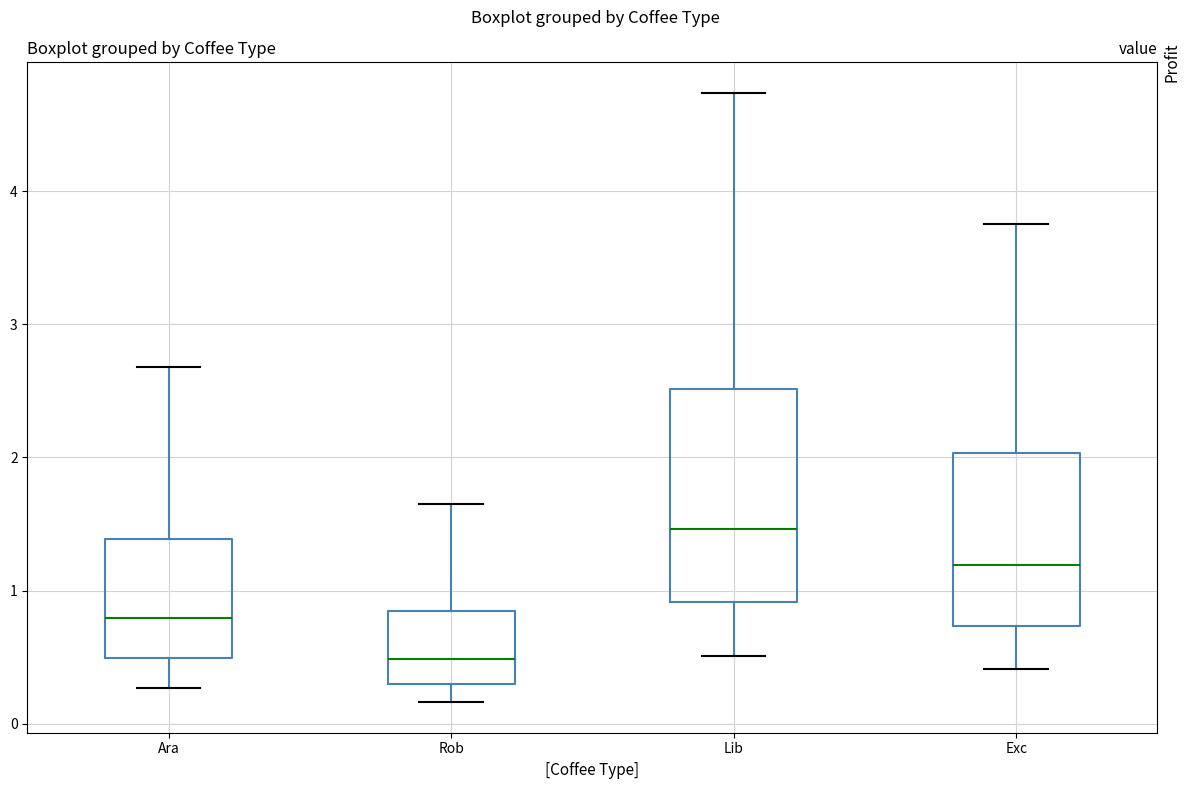

Reading left to right, read every box against the y-axis: the position of its median line, the range the box covers, and the ends of its whiskers. The values are not printed on the chart, so give them approximately, as read against the axis.

Ara: median 0.8, box 0.5 to 1.4, whiskers 0.3 to 2.7
Rob: median 0.5, box 0.3 to 0.8, whiskers 0.2 to 1.6
Lib: median 1.5, box 0.9 to 2.5, whiskers 0.5 to 4.7
Exc: median 1.2, box 0.7 to 2.0, whiskers 0.4 to 3.8